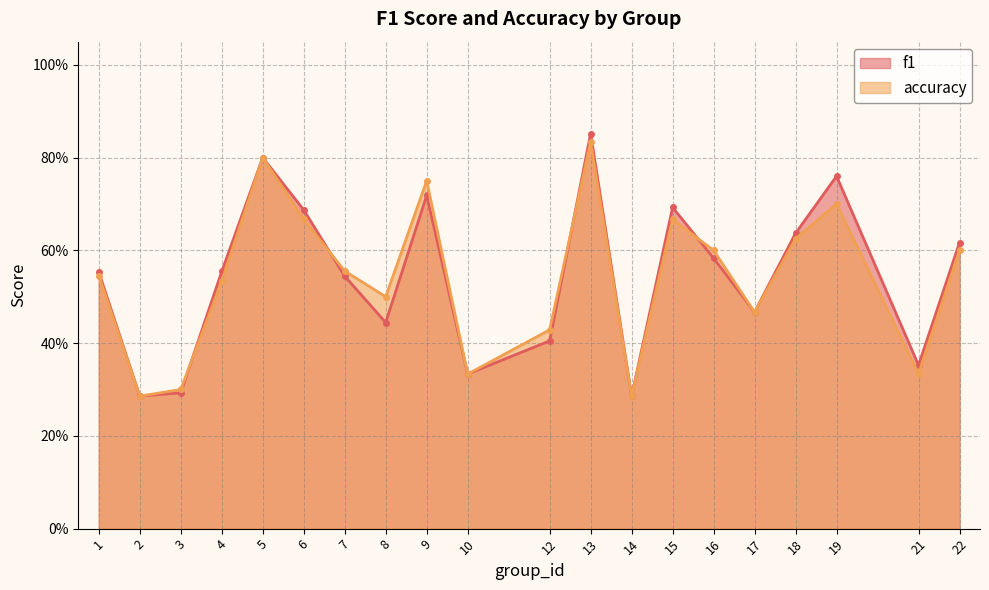

Reading left to right, transcribe all the data shown in this chart.

f1: 1=0.6	2=0.3	3=0.3	4=0.6	5=0.8	6=0.7	7=0.5	8=0.4	9=0.7	10=0.3	12=0.4	13=0.9	14=0.3	15=0.7	16=0.6	17=0.5	18=0.6	19=0.8	21=0.4	22=0.6
accuracy: 1=0.5	2=0.3	3=0.3	4=0.5	5=0.8	6=0.7	7=0.6	8=0.5	9=0.8	10=0.3	12=0.4	13=0.8	14=0.3	15=0.7	16=0.6	17=0.5	18=0.6	19=0.7	21=0.3	22=0.6